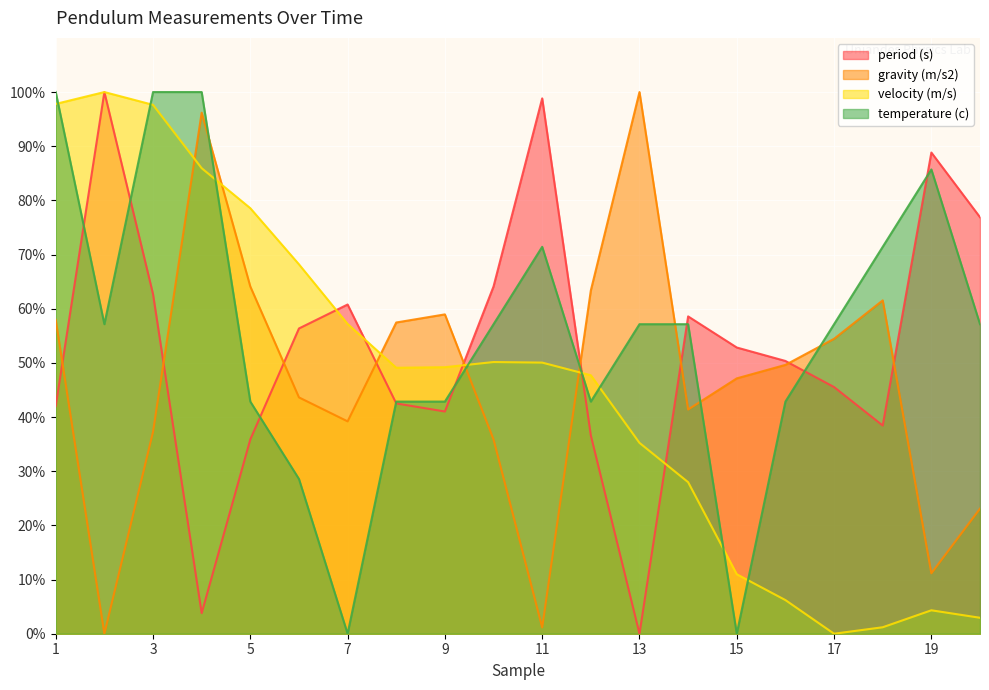

True or false: velocity (m/s) and gravity (m/s2) intersect in this chart.

True